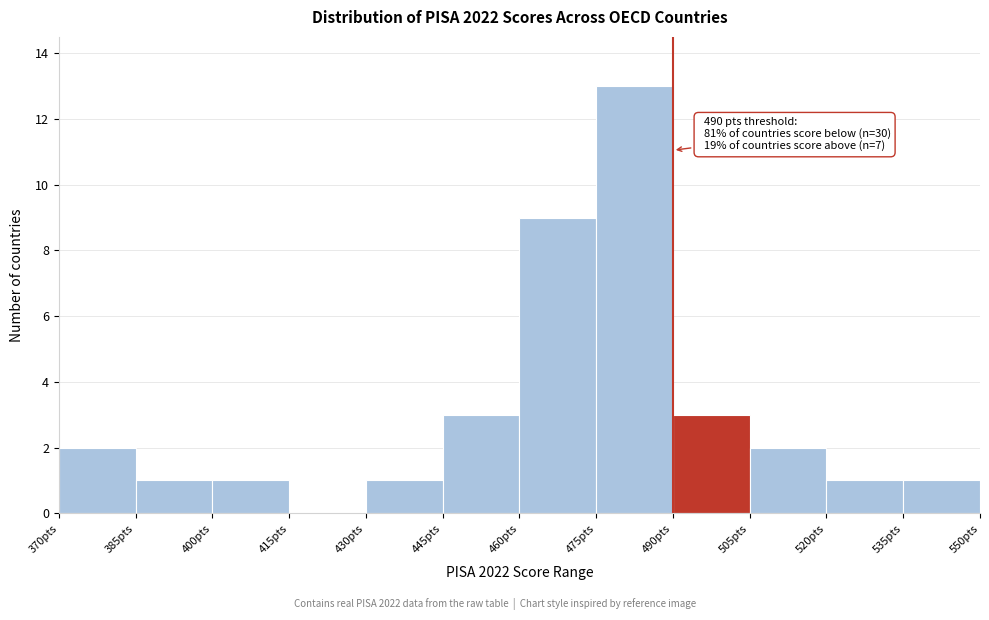

Over which range of the x-axis is the bar tallest?

475 to 490